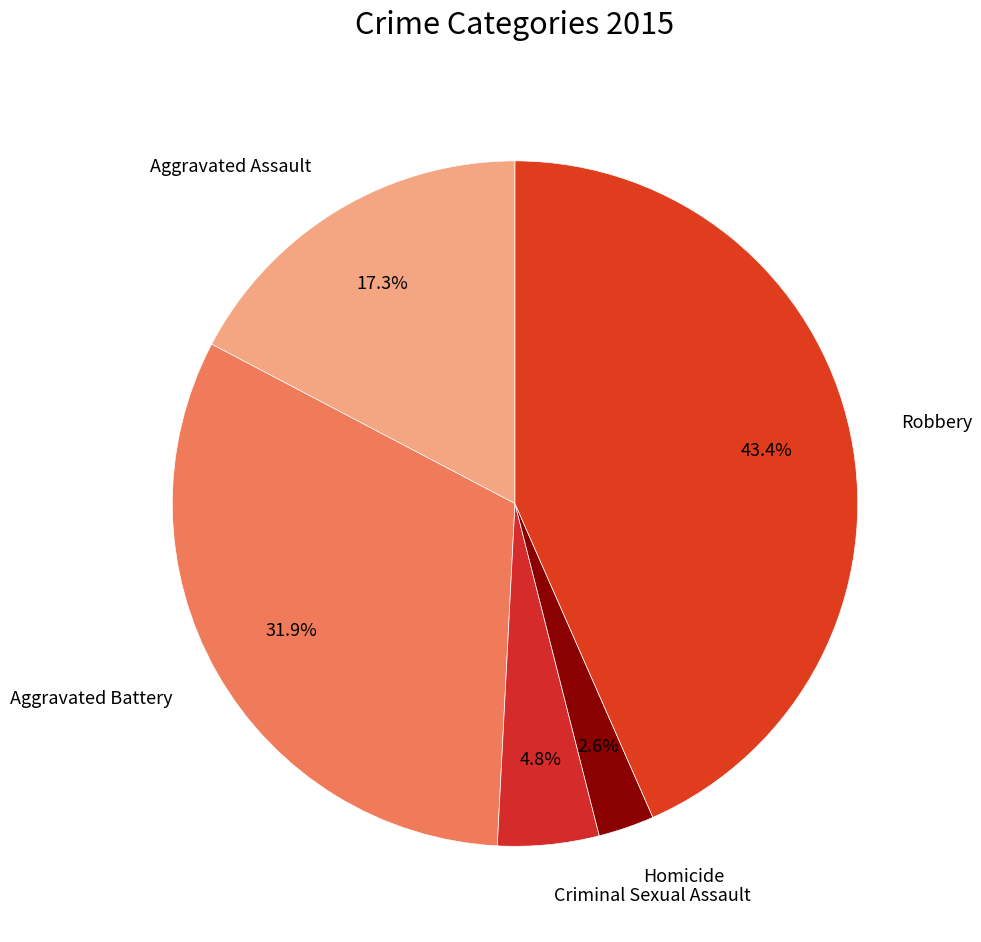

Rank the categories by value from lowest to highest.

Homicide, Criminal Sexual Assault, Aggravated Assault, Aggravated Battery, Robbery